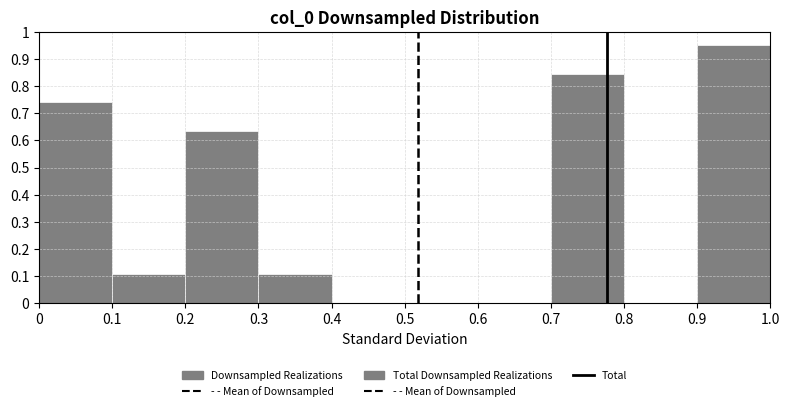

What is the height of the bar covering 0.2 to 0.3 on the x-axis? The values are not printed on the chart, so give them approximately, as read against the axis.

0.63